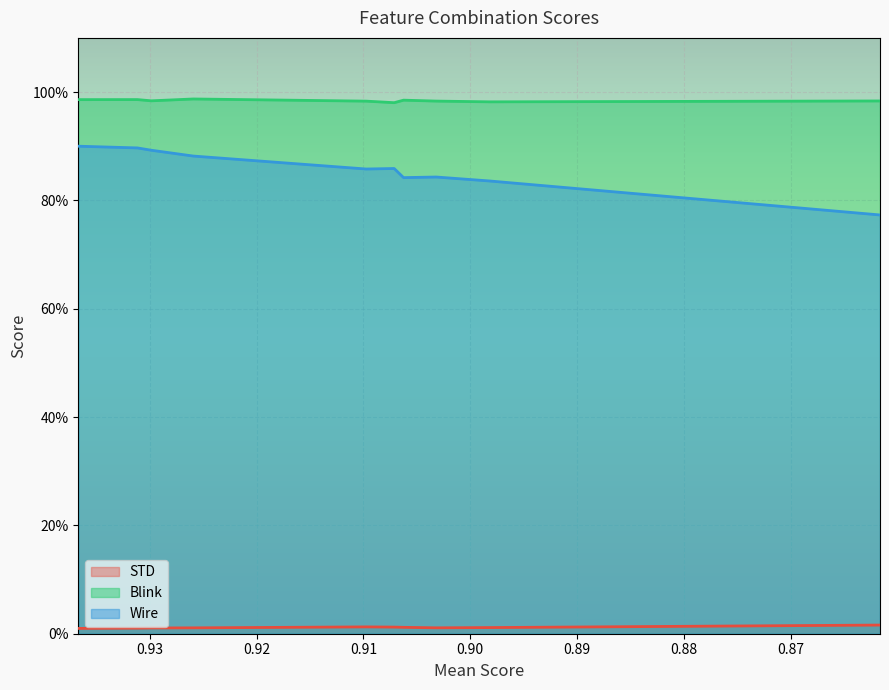

True or false: Blink and Wire cross at least once.

False